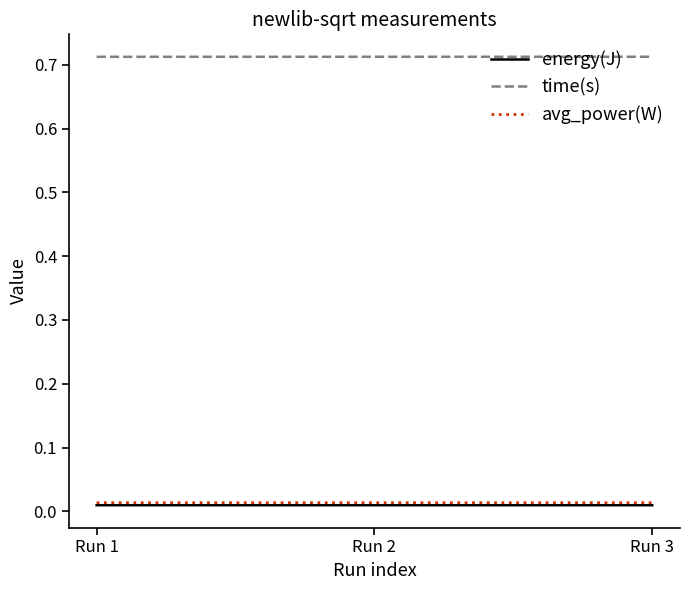

Which series has the largest total across all categories?

time(s)